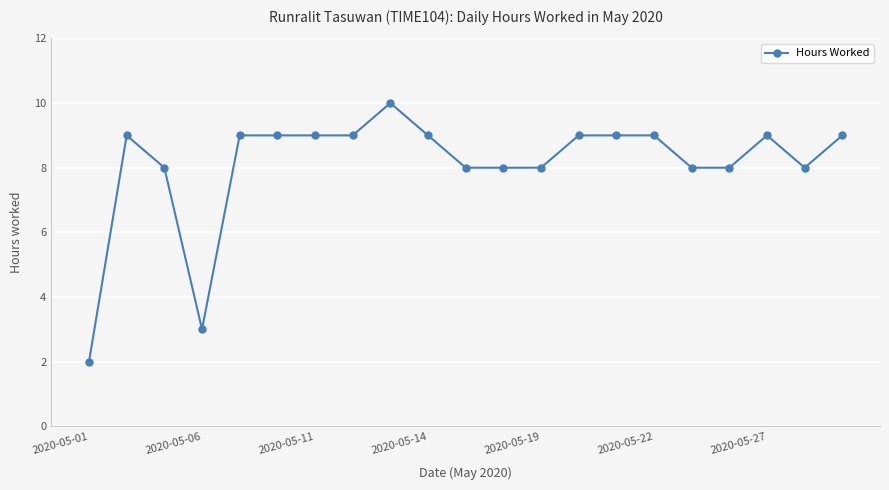

What is the difference between the maximum and second lowest values?

7